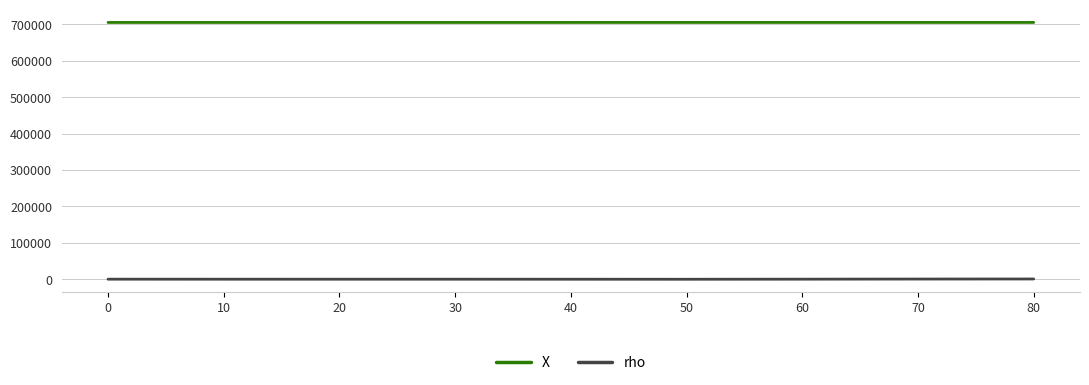

How many lines are shown in the chart?

2